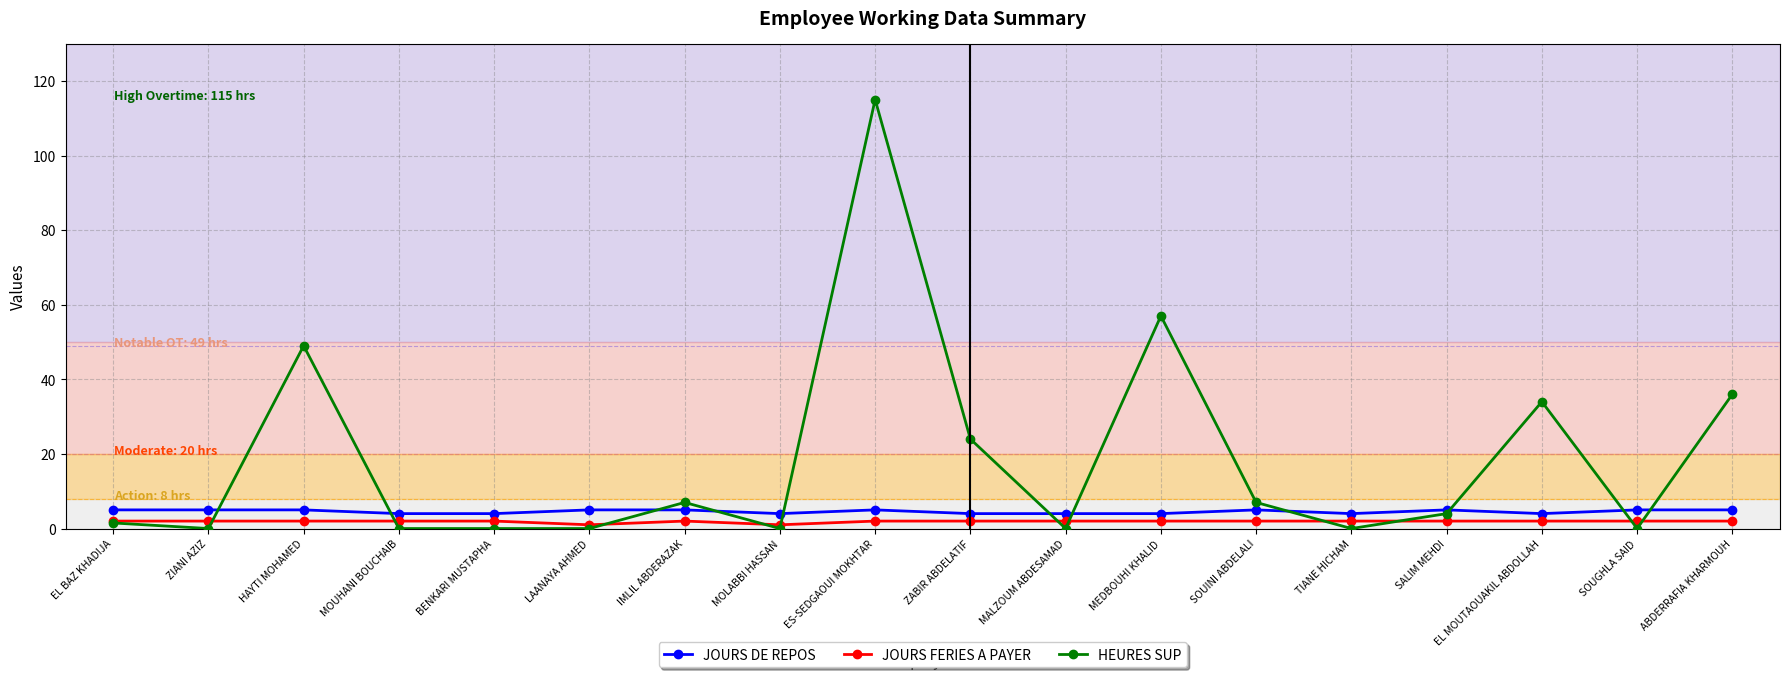

True or false: JOURS FERIES A PAYER and JOURS DE REPOS intersect in this chart.

False